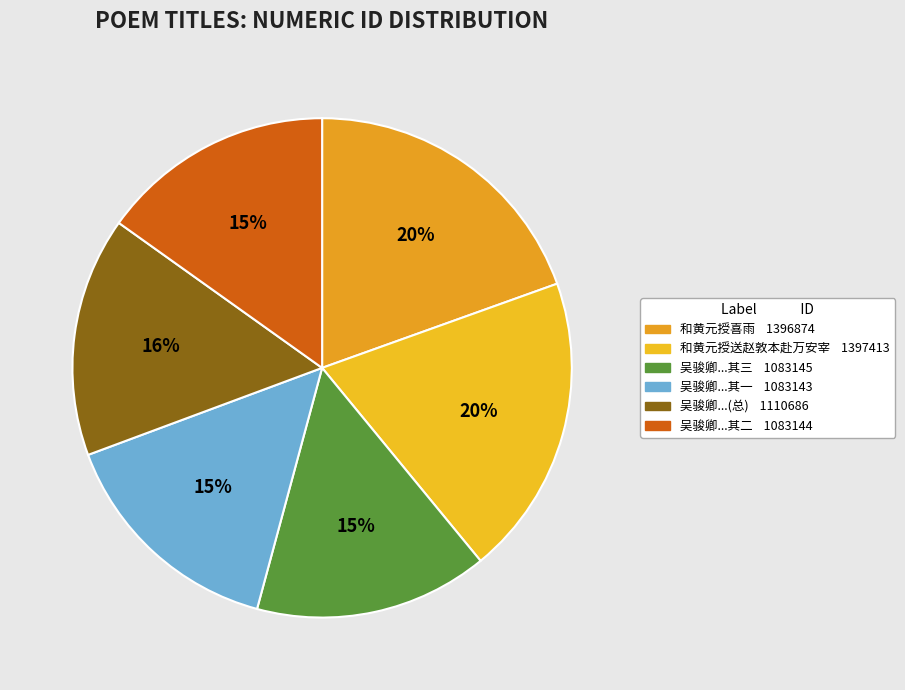

How many segments does this pie chart have?

6